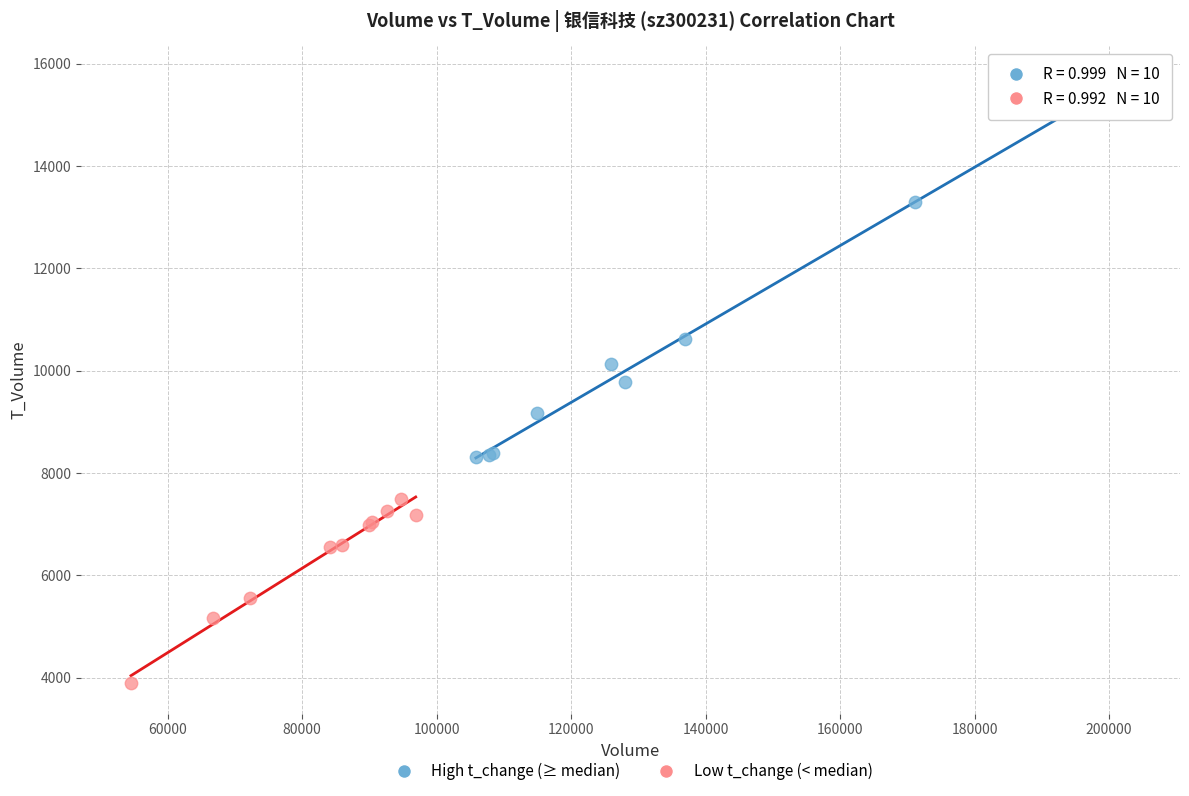

Which series reaches the minimum Y coordinate?

Low t_change (< median)